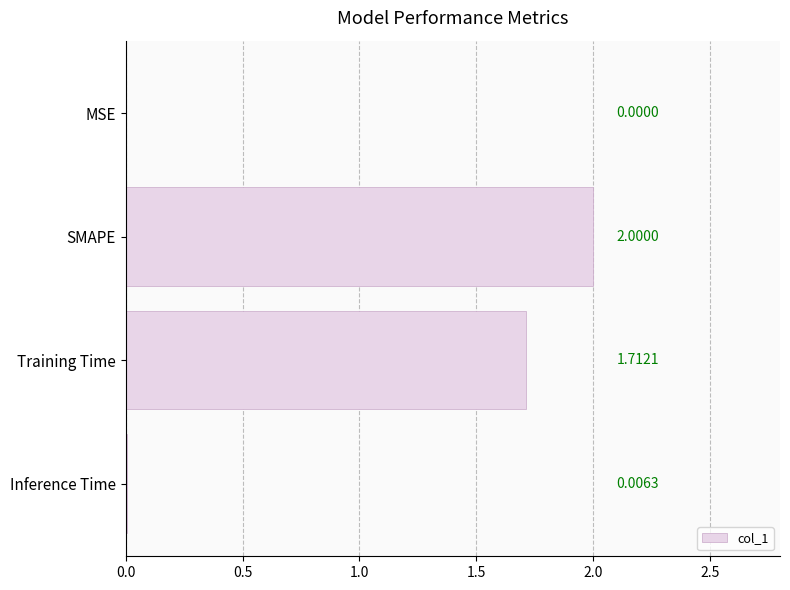

What is the sum of all values?

3.7